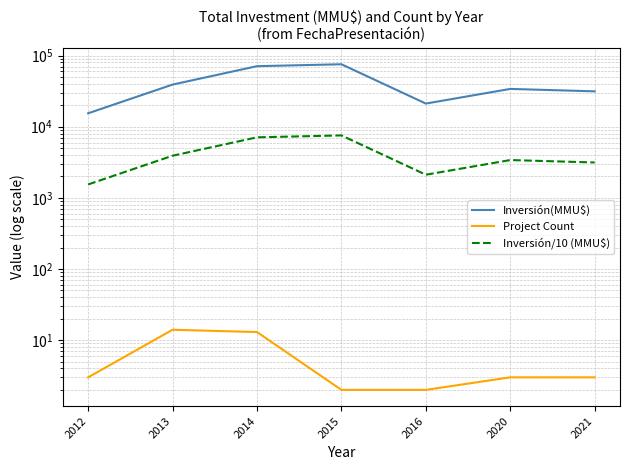

Reading left to right, list all the values displayed in this chart.

Inversión(MMU$): 2012=15445	2013=39127	2014=70954	2015=75500	2016=21160	2020=34000	2021=31440
Project Count: 2012=3	2013=14	2014=13	2015=2	2016=2	2020=3	2021=3
Inversión/10 (MMU$): 2012=1544	2013=3912	2014=7095	2015=7550	2016=2116	2020=3400	2021=3144